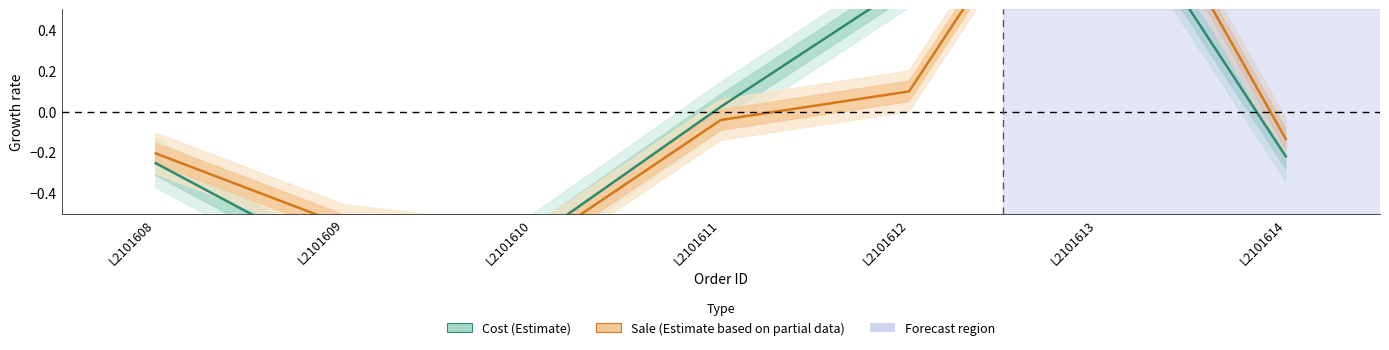

The value of Cost (Estimate) at L2101609 is -0.3. True or false?

False